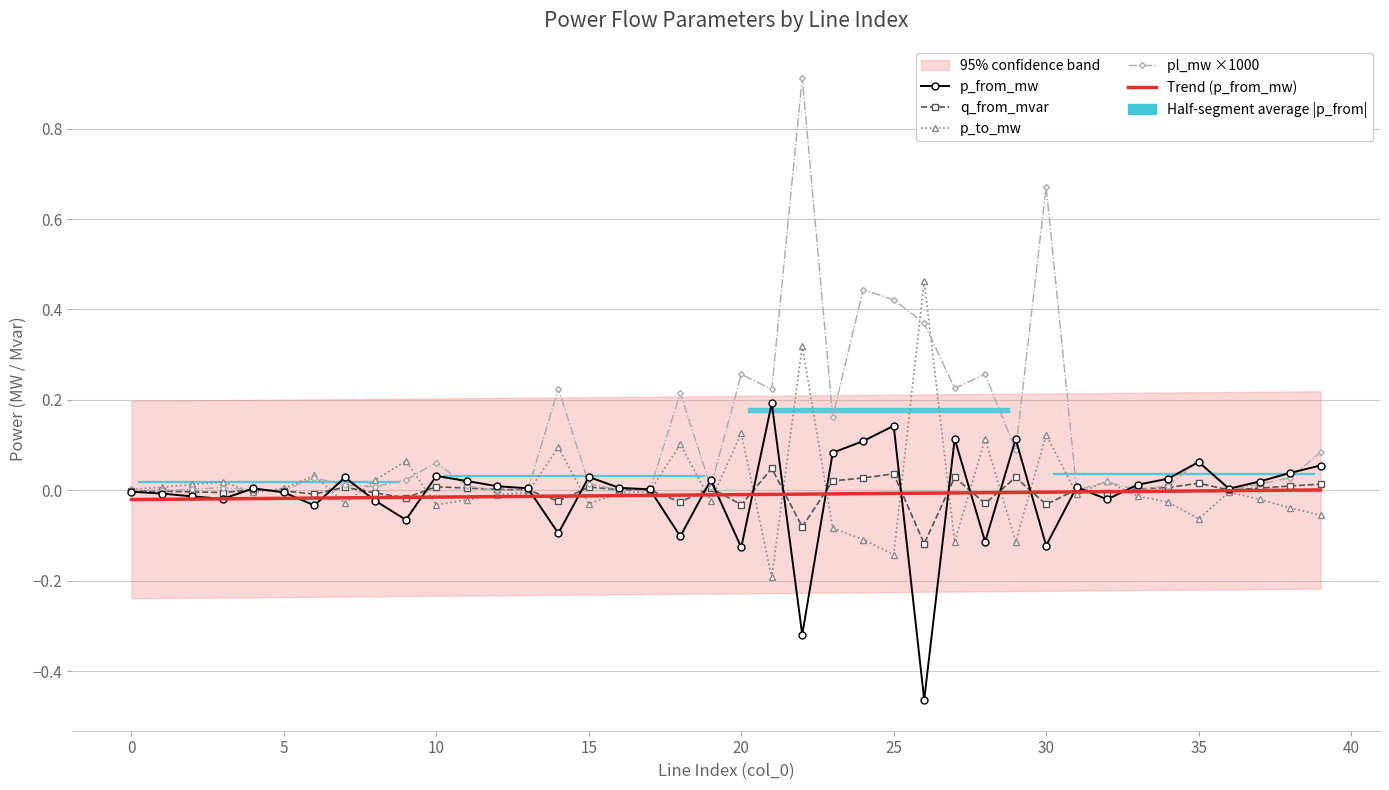

What is the average value of the pl_mw ×1000 series?

0.1